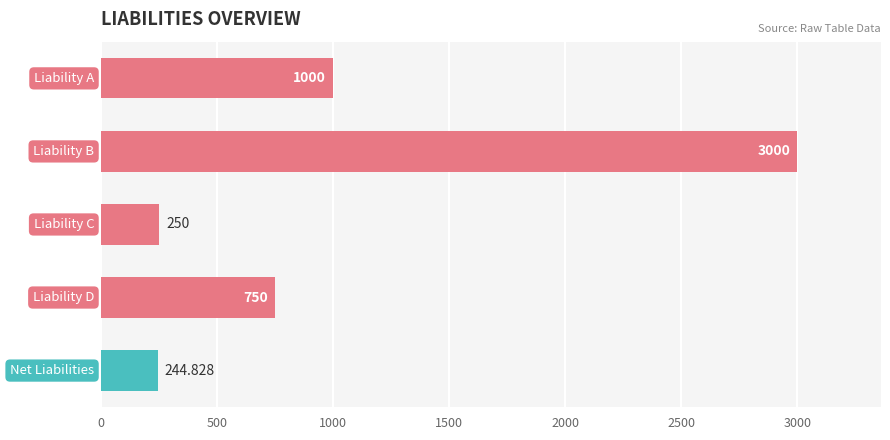

How many series are shown in this chart?

1